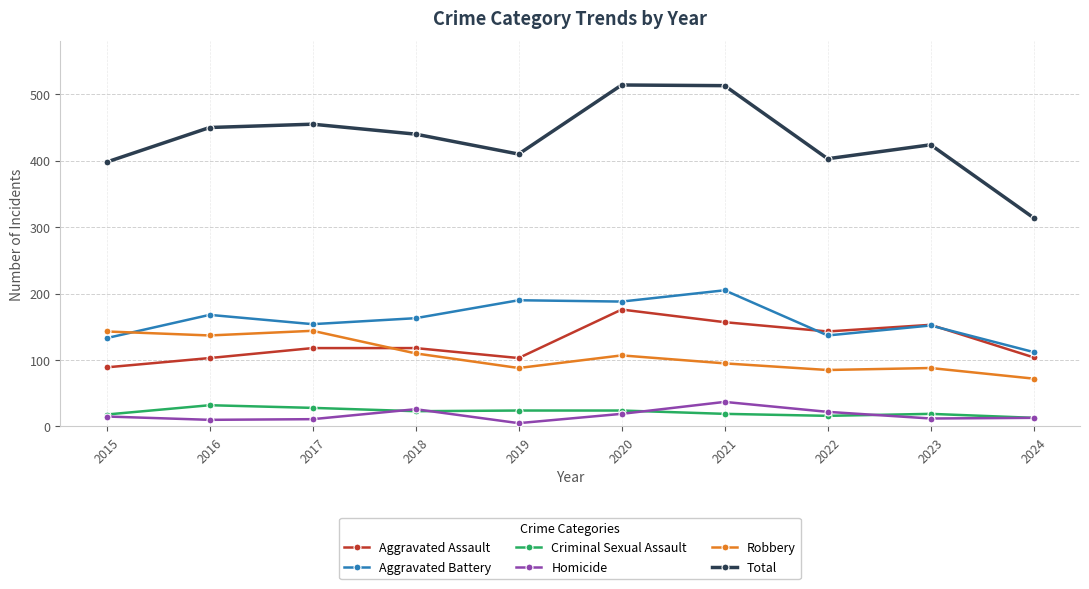

Between 2016 and 2024, which series saw the biggest shift?

Total